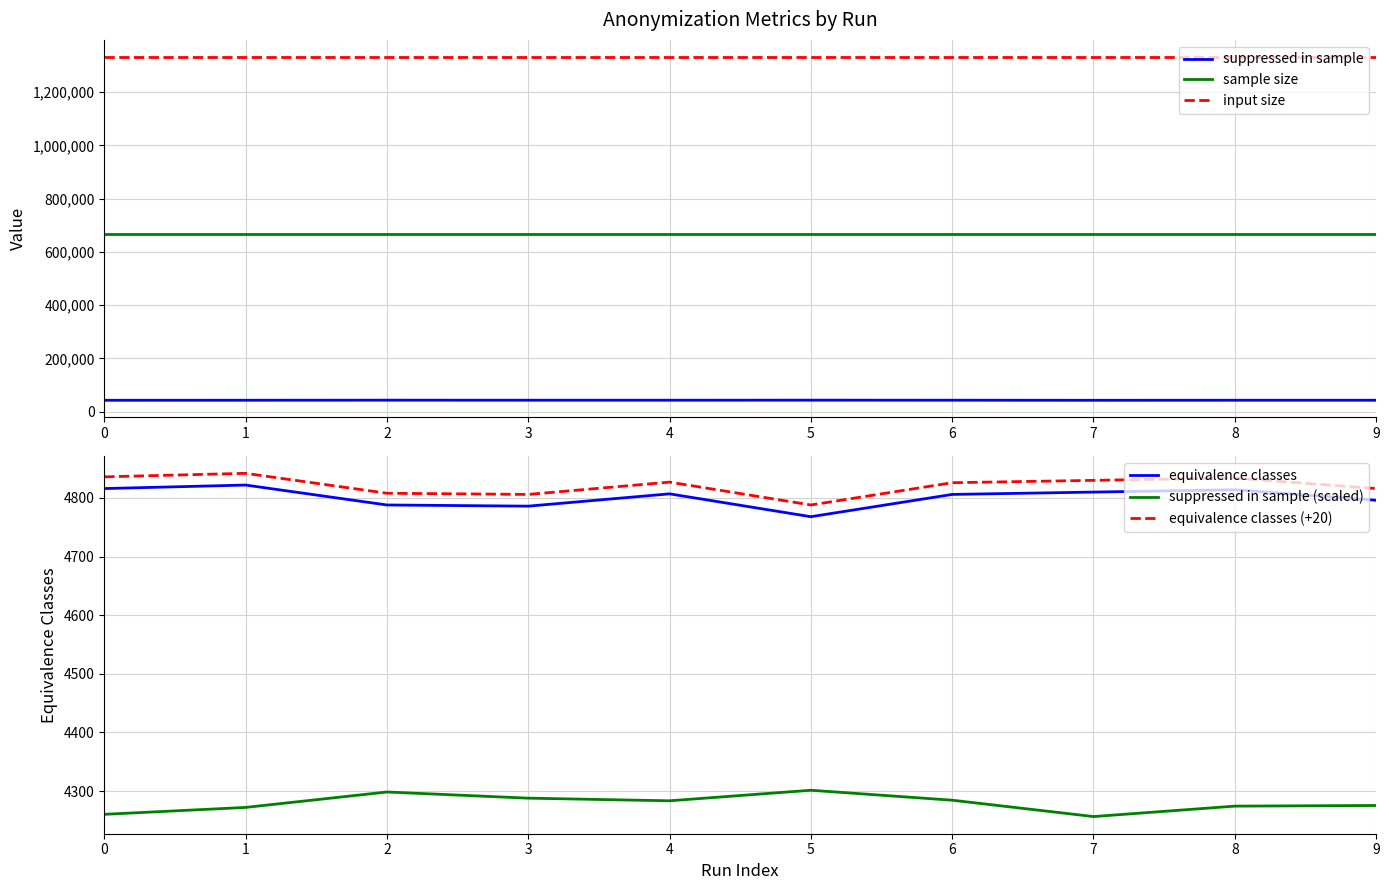

At which category does equivalence classes (+20) reach its first local peak?

1